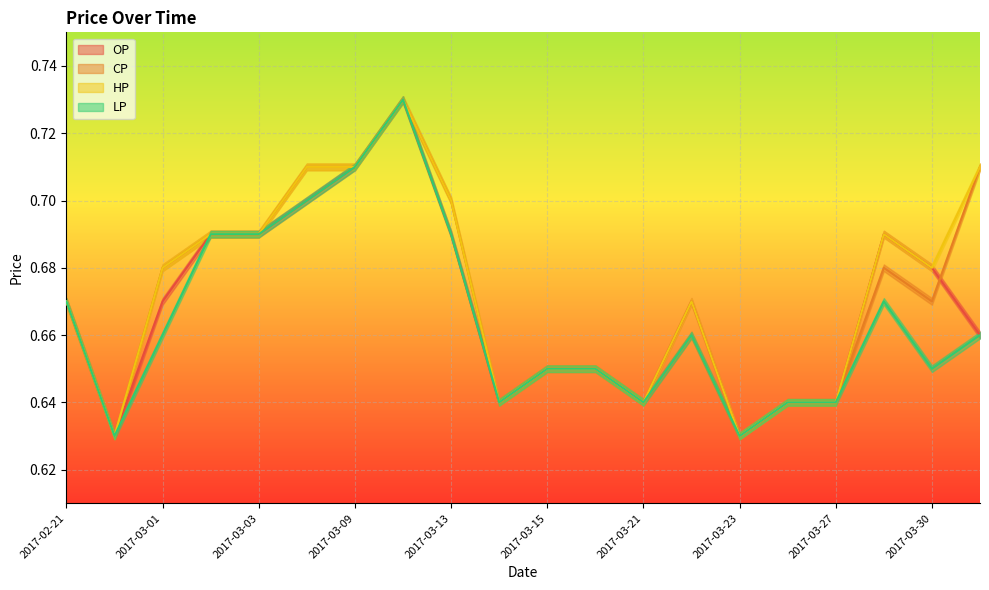

Is it true that CP equals 1.1 at 2017-03-03?

False